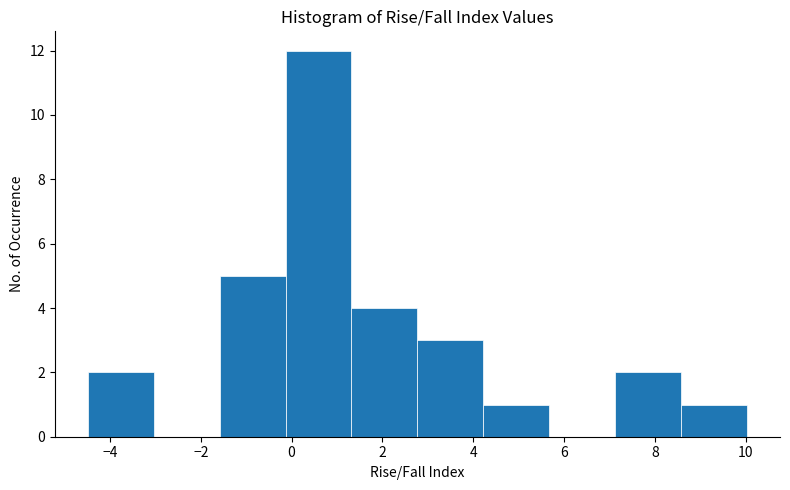

Reading left to right, list every bar in this chart as the range it spans on the x-axis followed by its height. Neither the bar edges nor the heights are printed on the chart, so give them approximately, as read against the axes.

-4.4 to -3.0: 2
-3.0 to -1.6: 0
-1.6 to -0.2: 5
-0.2 to 1.4: 12
1.4 to 2.8: 4
2.8 to 4.2: 3
4.2 to 5.6: 1
5.6 to 7.2: 0
7.2 to 8.6: 2
8.6 to 10.0: 1